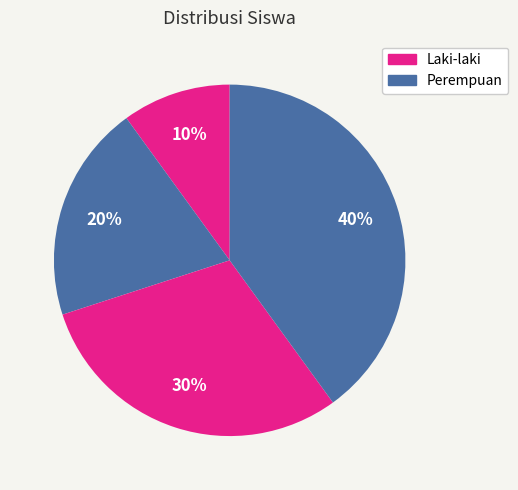

To the nearest percent, what is the average slice percentage?

25%